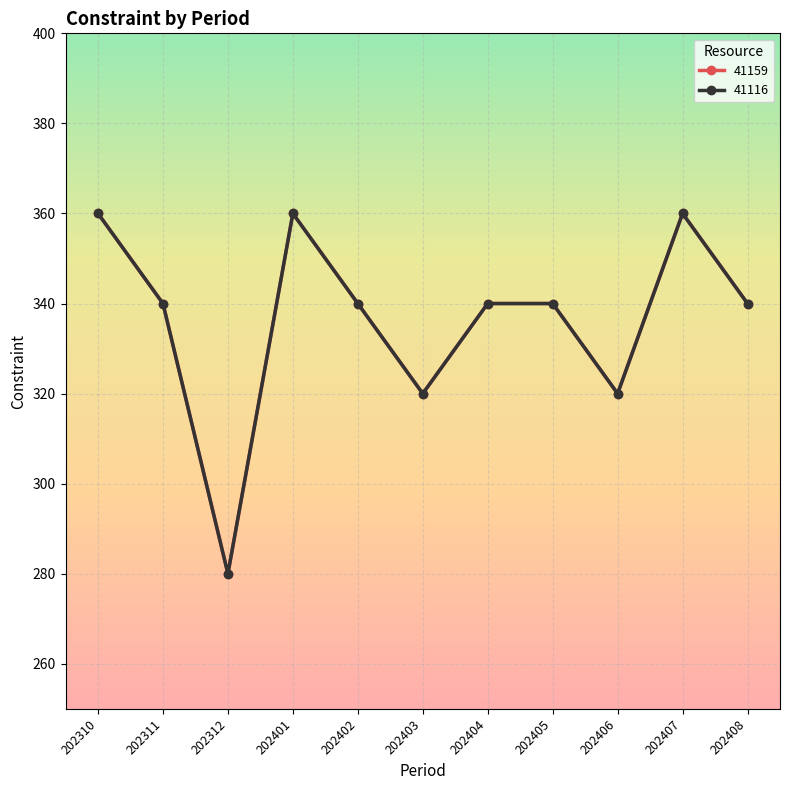

The value of 41116 at 202406 is 320. True or false?

True